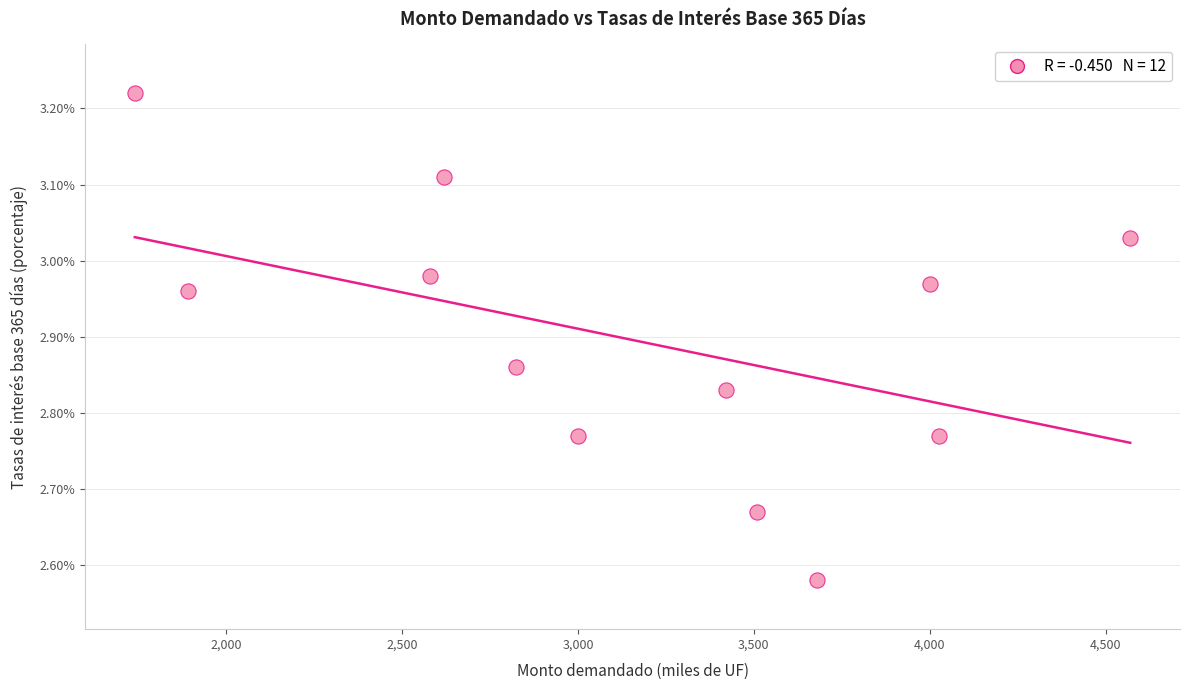

What is the range of Y values (max minus min)?

0.6